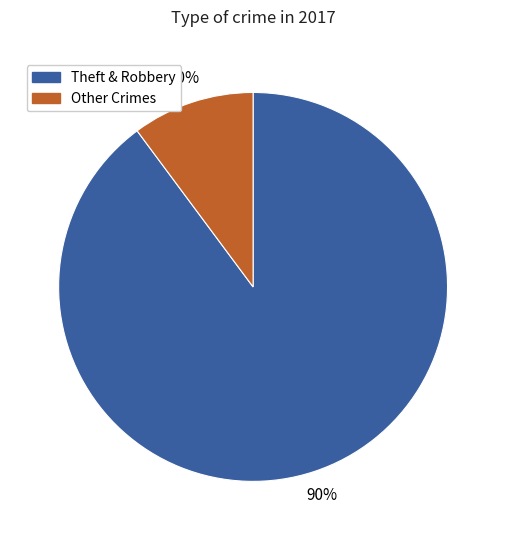

To the nearest percent, what percentage of the pie is Theft & Robbery?

90%